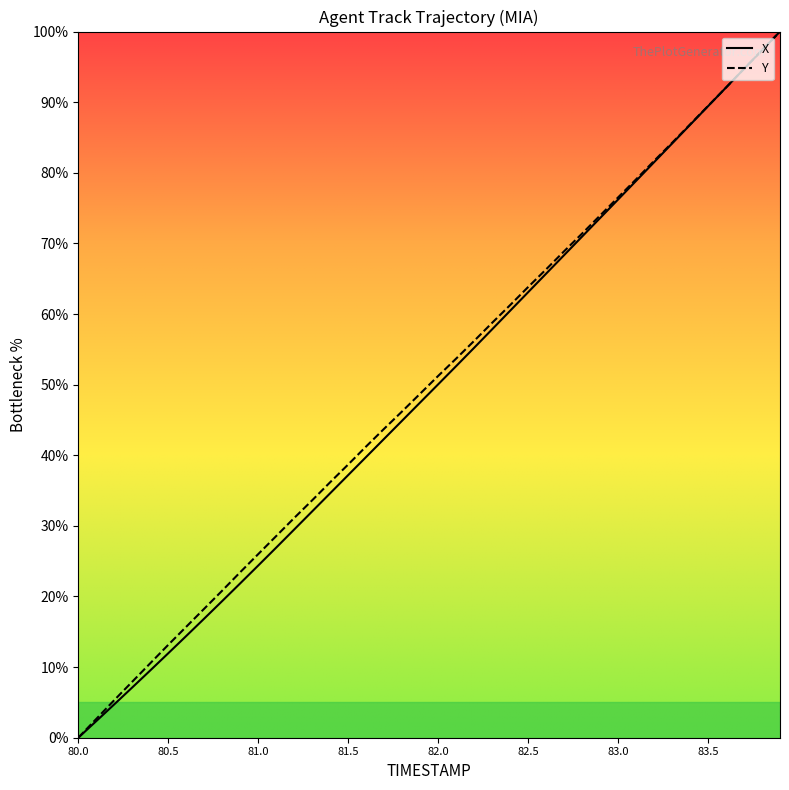

What is the difference between the maximum and minimum values in the Y series?

100.0